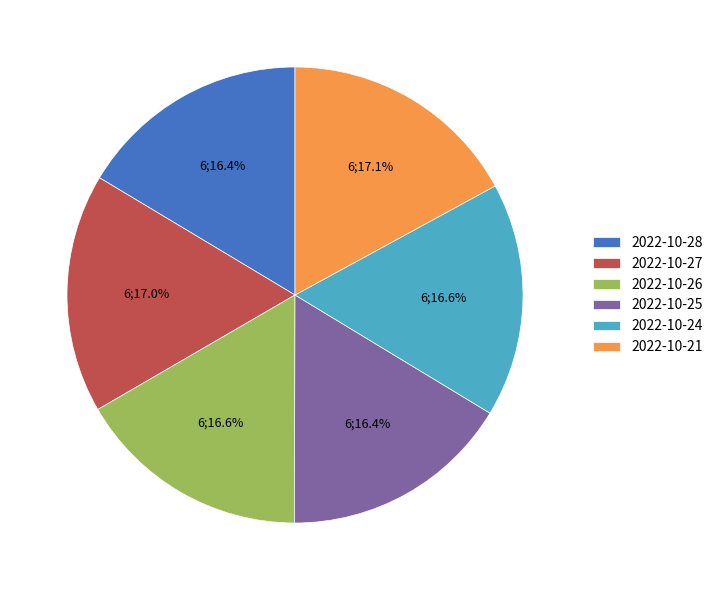

How many segments does this pie chart have?

6